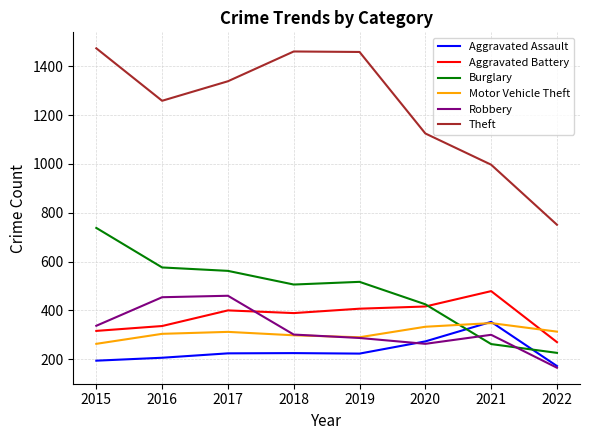

Which series has the largest range (max minus min)?

Theft